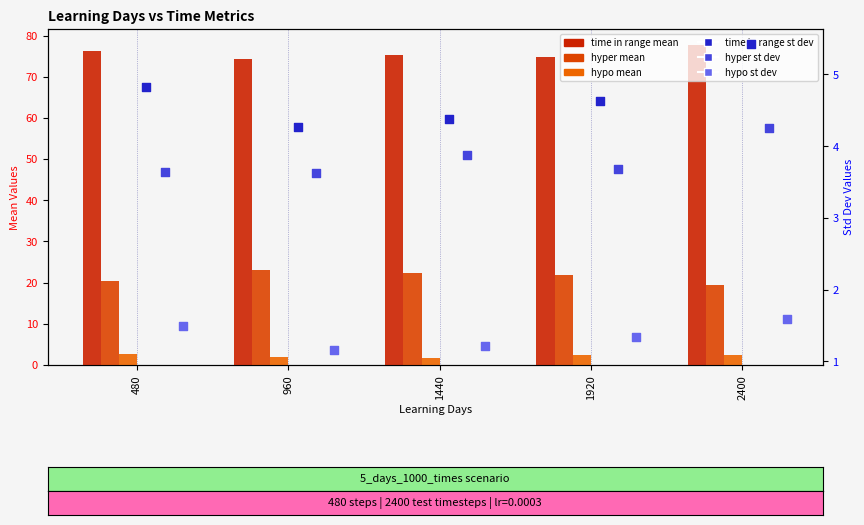

At which category is the sum across all series the highest?

2400